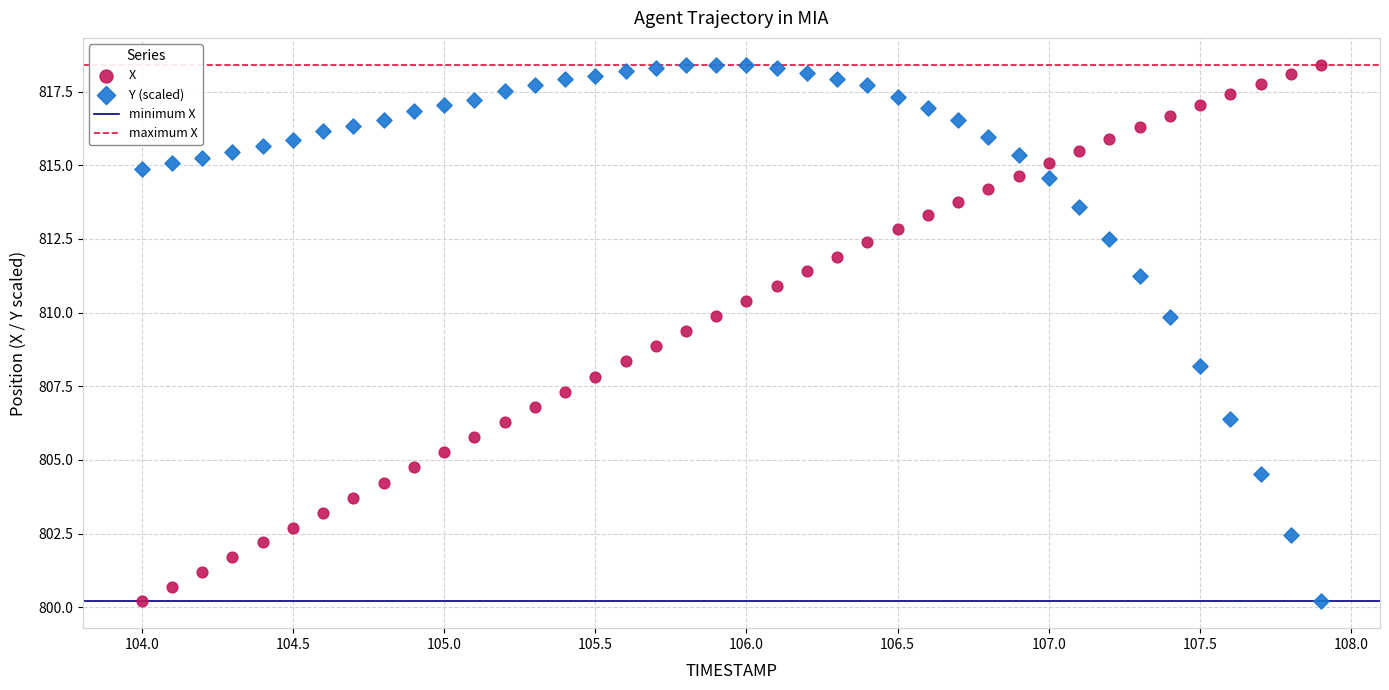

Across all data points, what is the range of Y values (max minus min)?

18.2